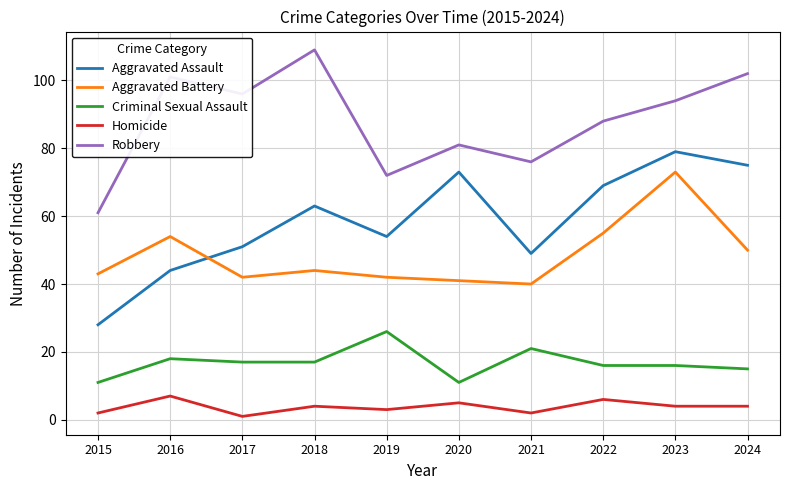

The value of Criminal Sexual Assault at 2015 is 17. True or false?

False